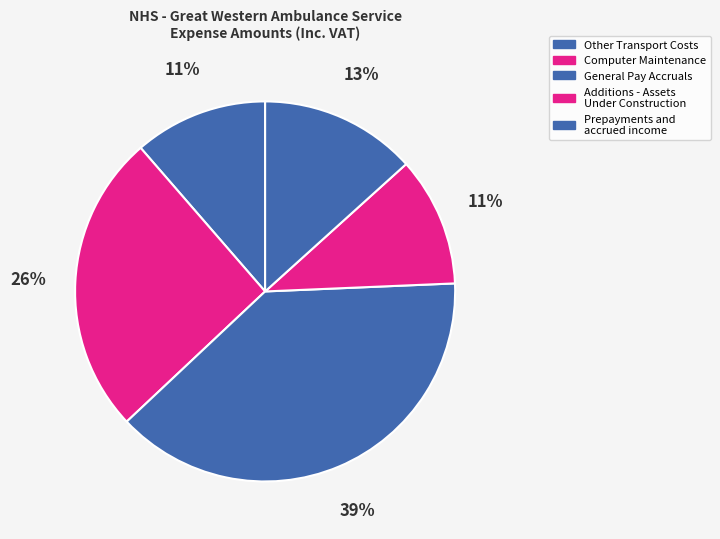

Which slice is the smallest?

Additions - Assets Under Construction